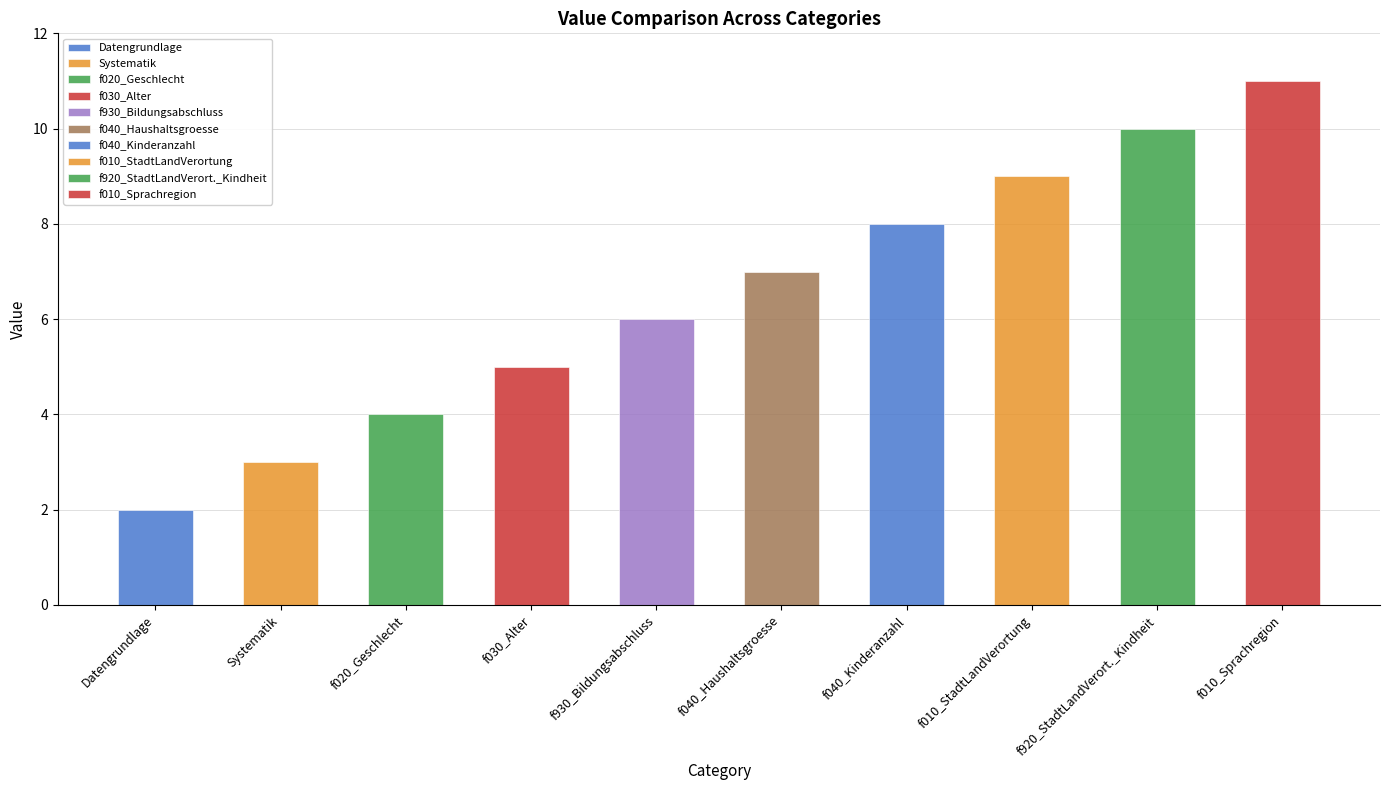

What is the smallest value displayed?

2